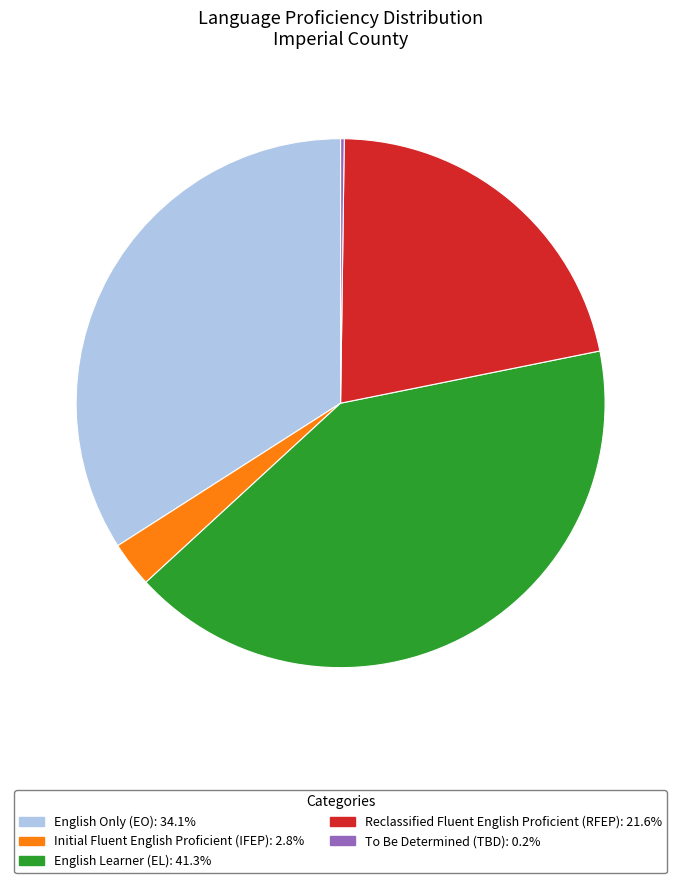

Is there any slice that represents more than half of the pie?

No